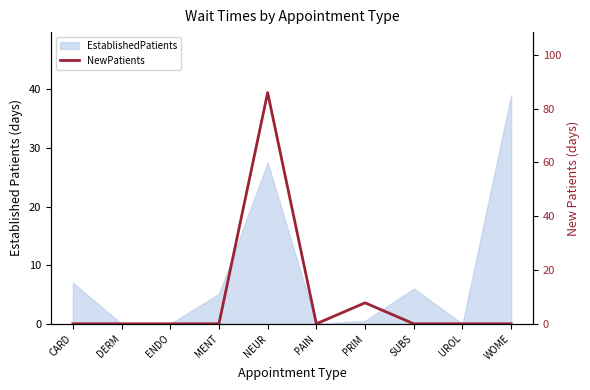

Where is the first local minimum?

PAIN